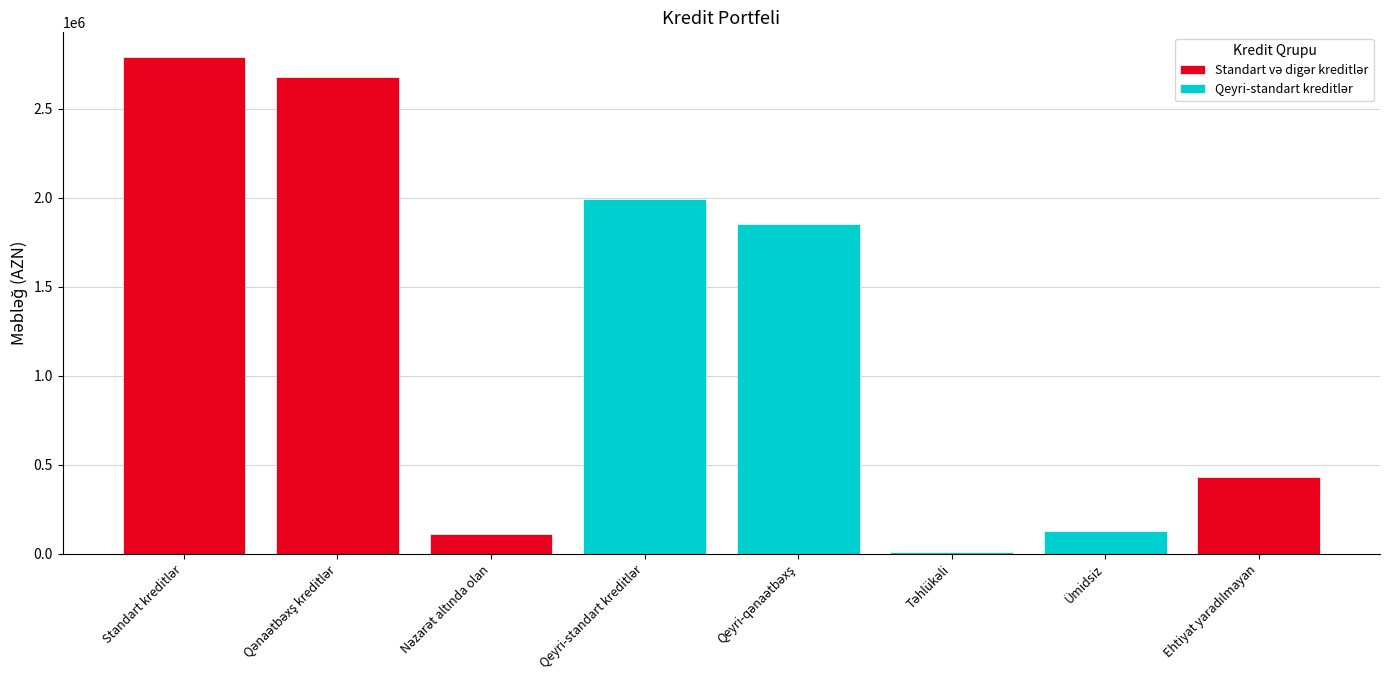

How many categories are shown in the chart?

8